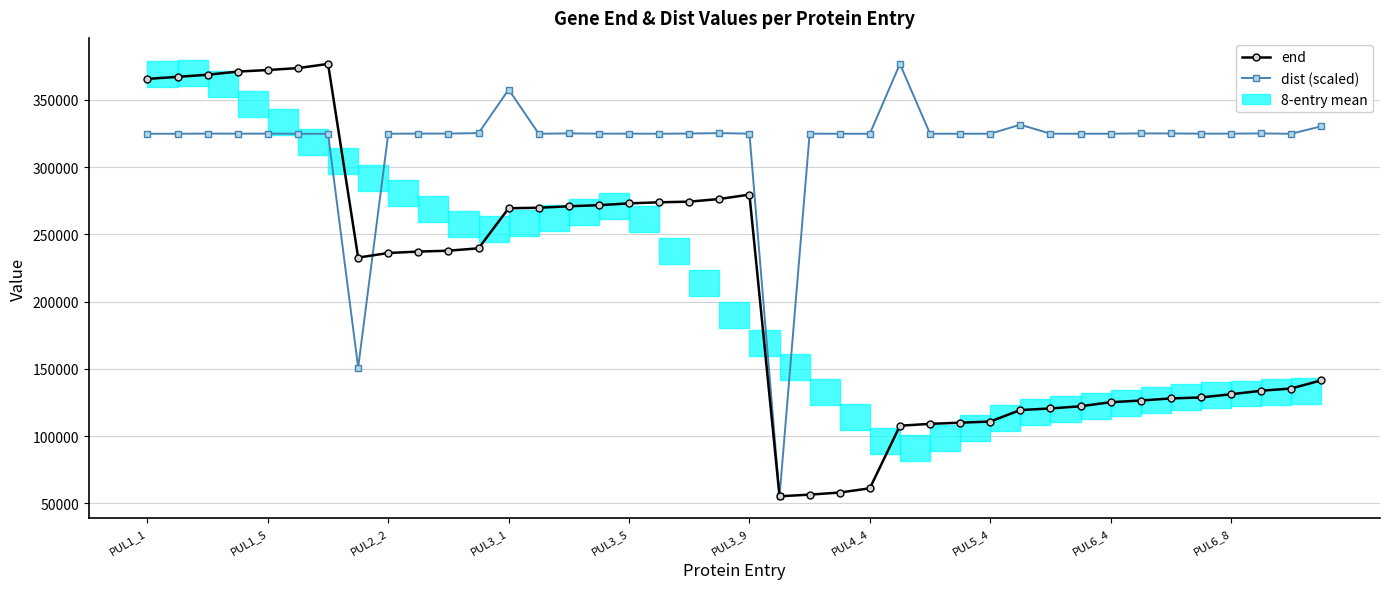

How many lines are shown in the chart?

2